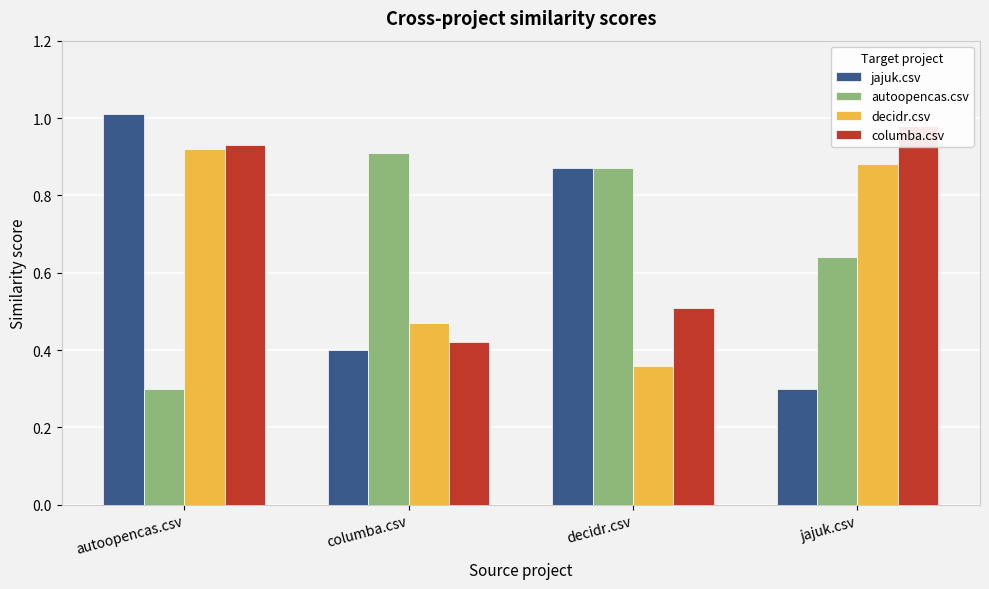

Rank the categories by autoopencas.csv value from lowest to highest.

autoopencas.csv, jajuk.csv, decidr.csv, columba.csv